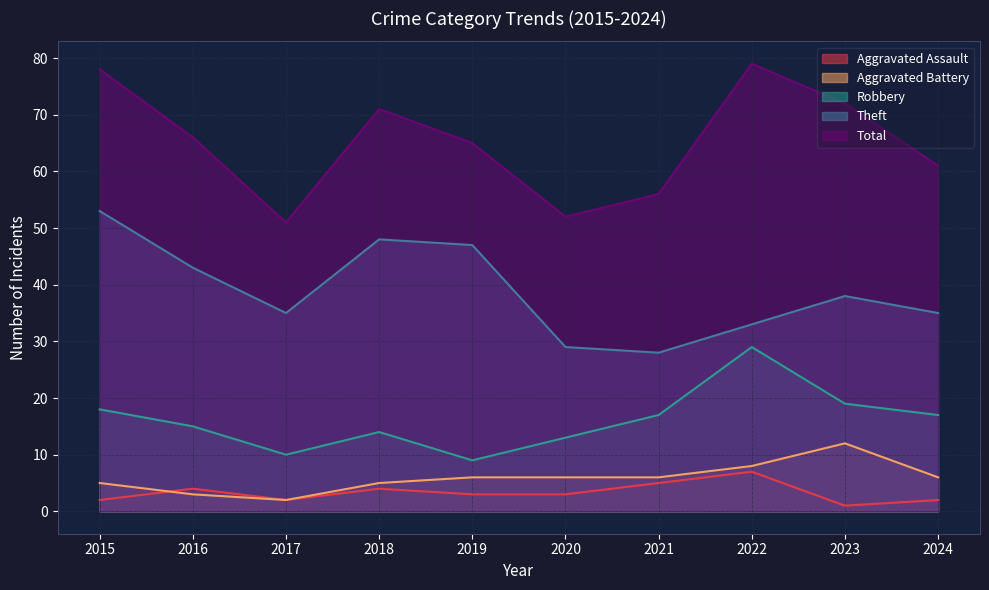

True or false: Robbery and Aggravated Assault cross at least once.

False